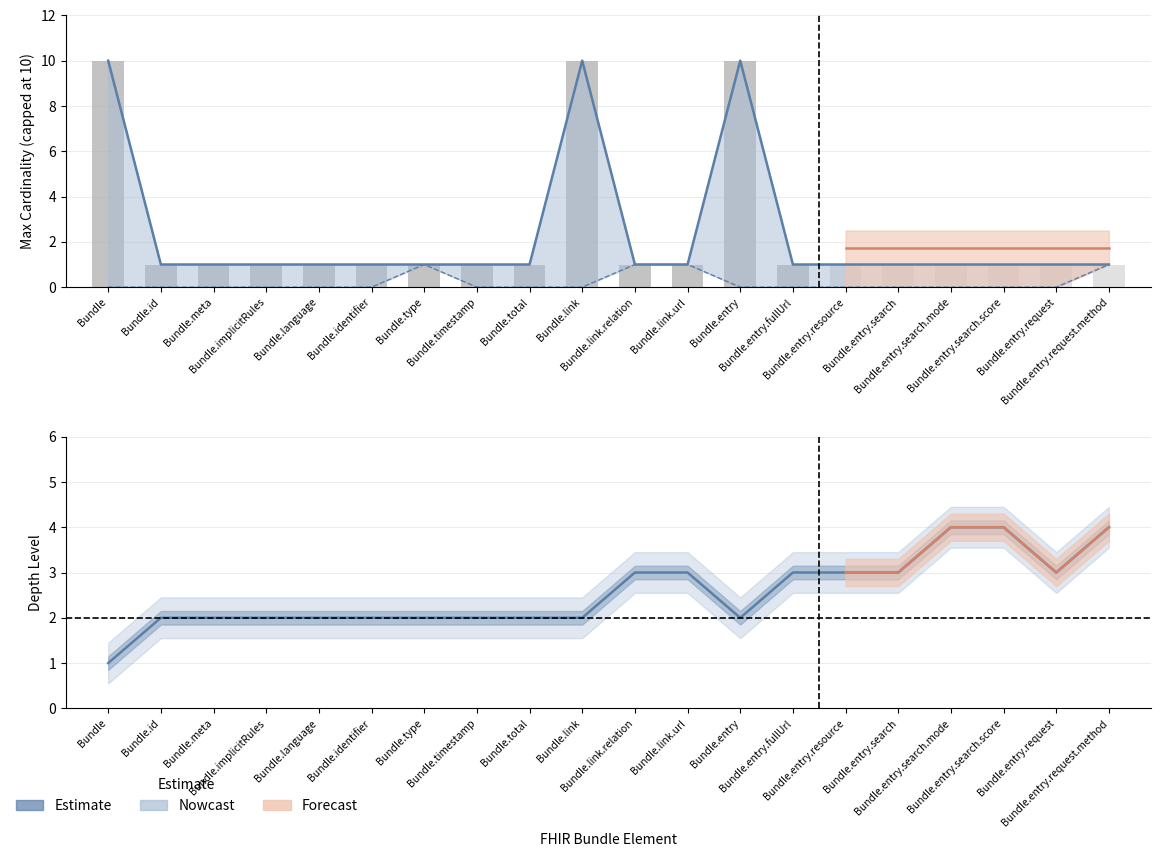

Is it true that Min Cardinality equals 0 at Bundle.entry.request?

True